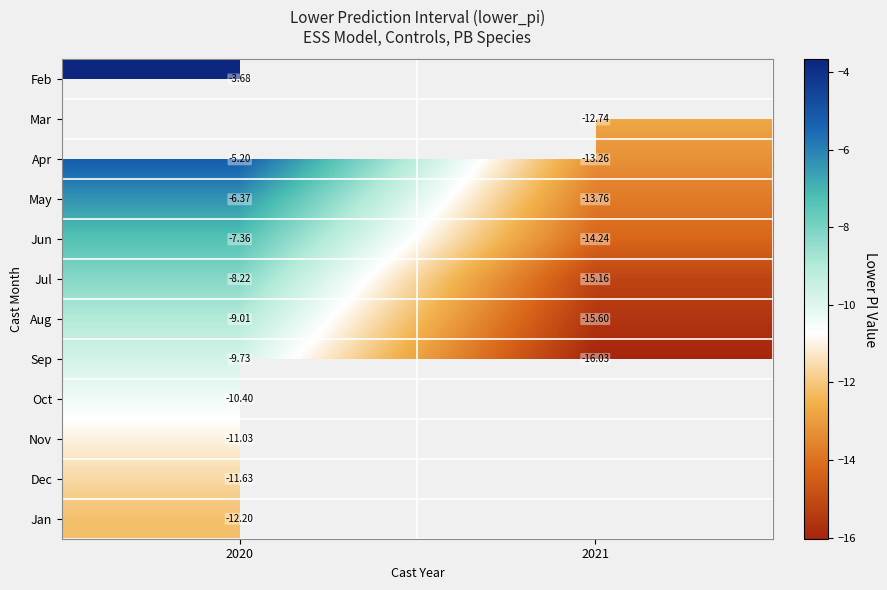

How many distinct data groups are displayed?

12